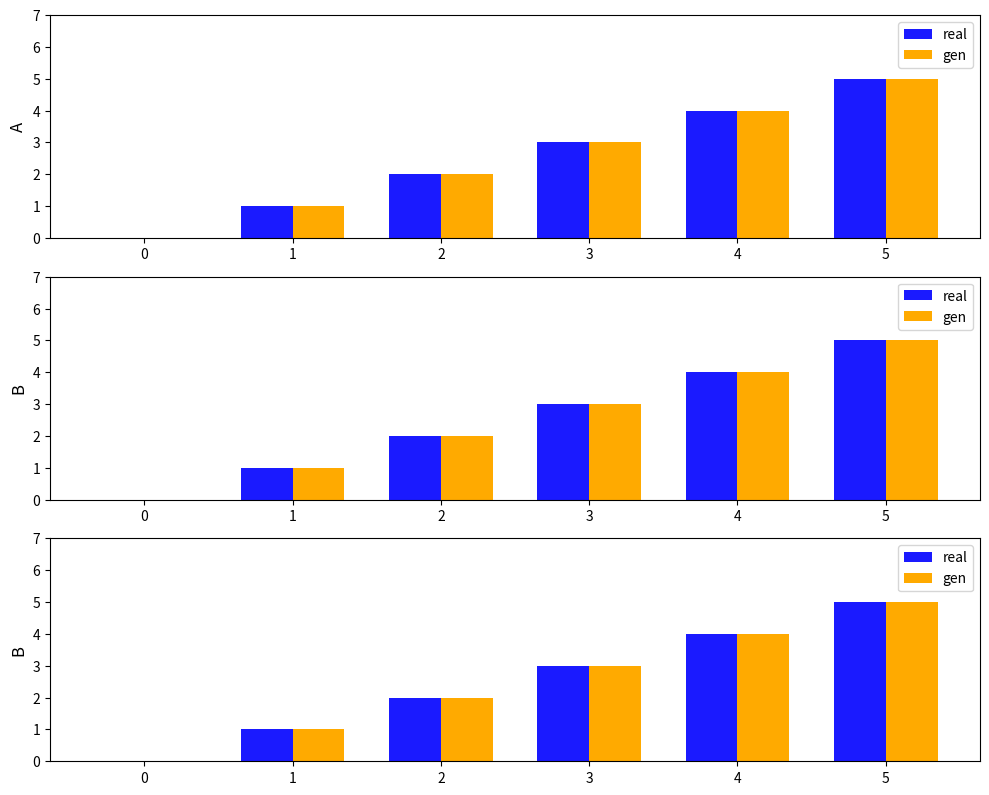

What is the total value across all series at 2?

4